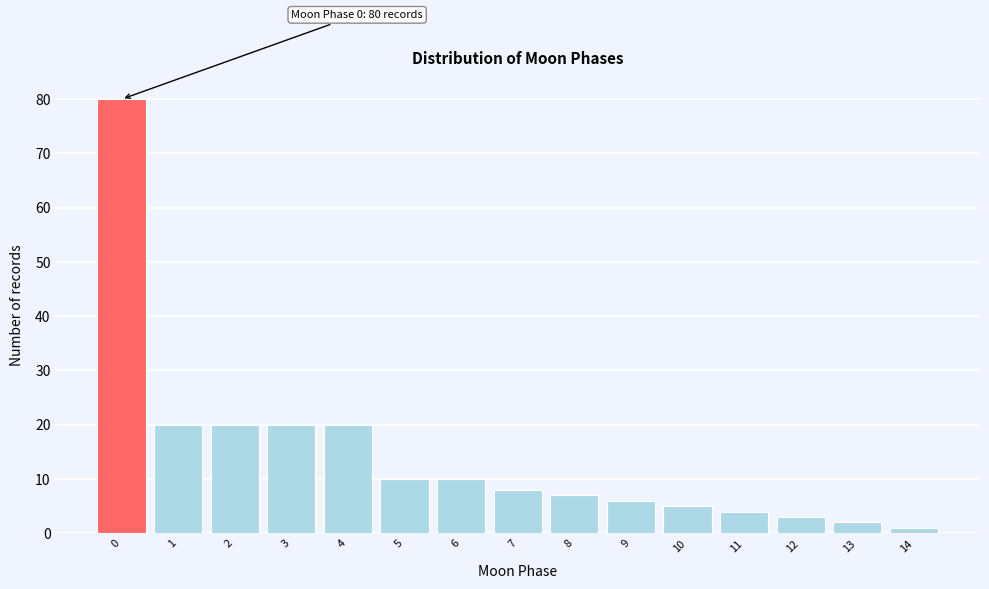

Reading left to right, what are all the values shown in this chart?

80	20	20	20	20	10	10	8	7	6	5	4	3	2	1